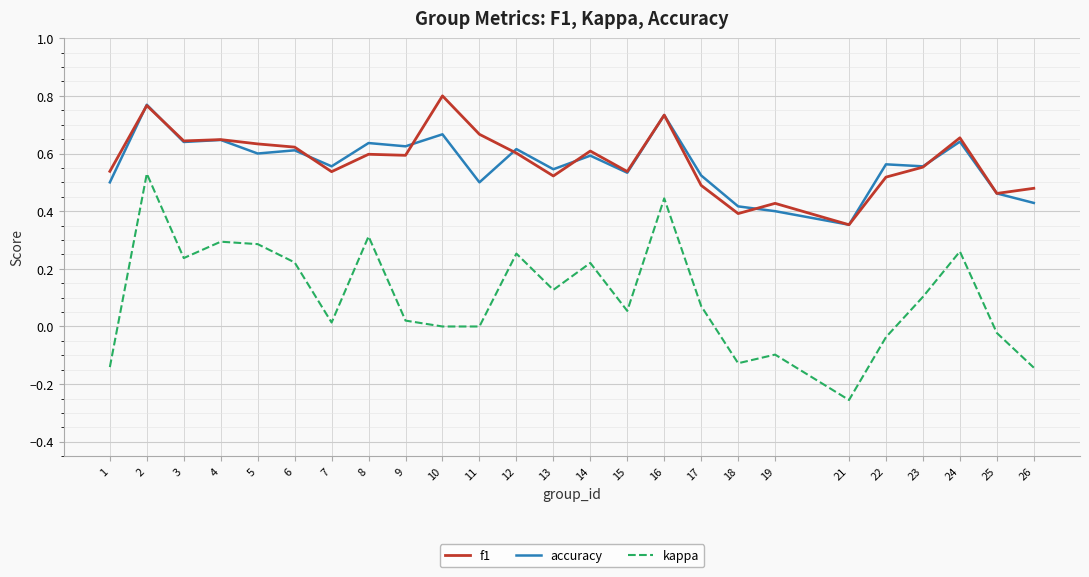

True or false: f1 and kappa intersect in this chart.

False